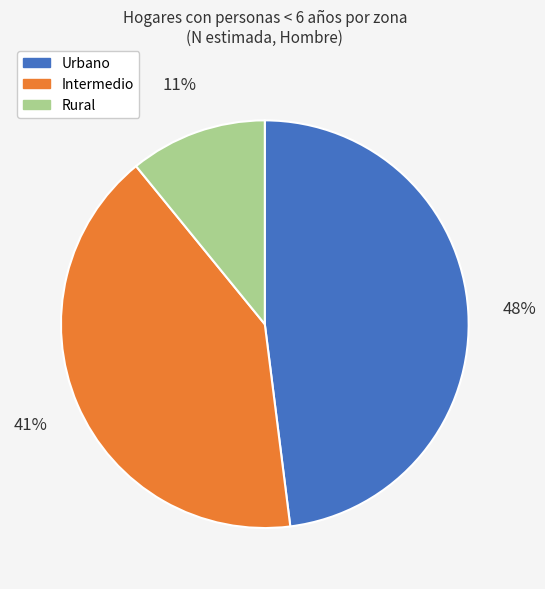

Is there any slice that represents more than half of the pie?

No